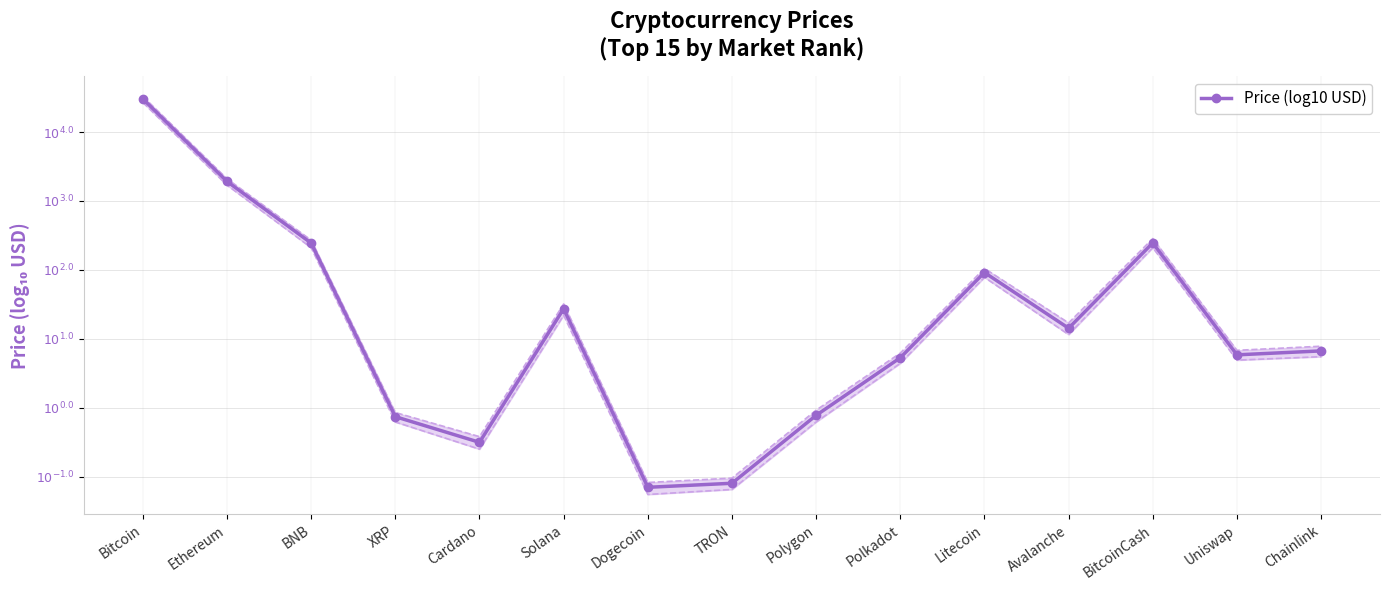

What is the sum of all values?

16.4